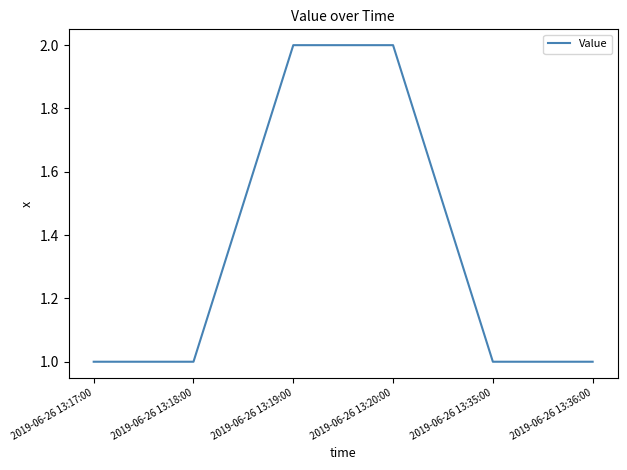

True or false: there are more than 2 points higher than both neighbors.

False